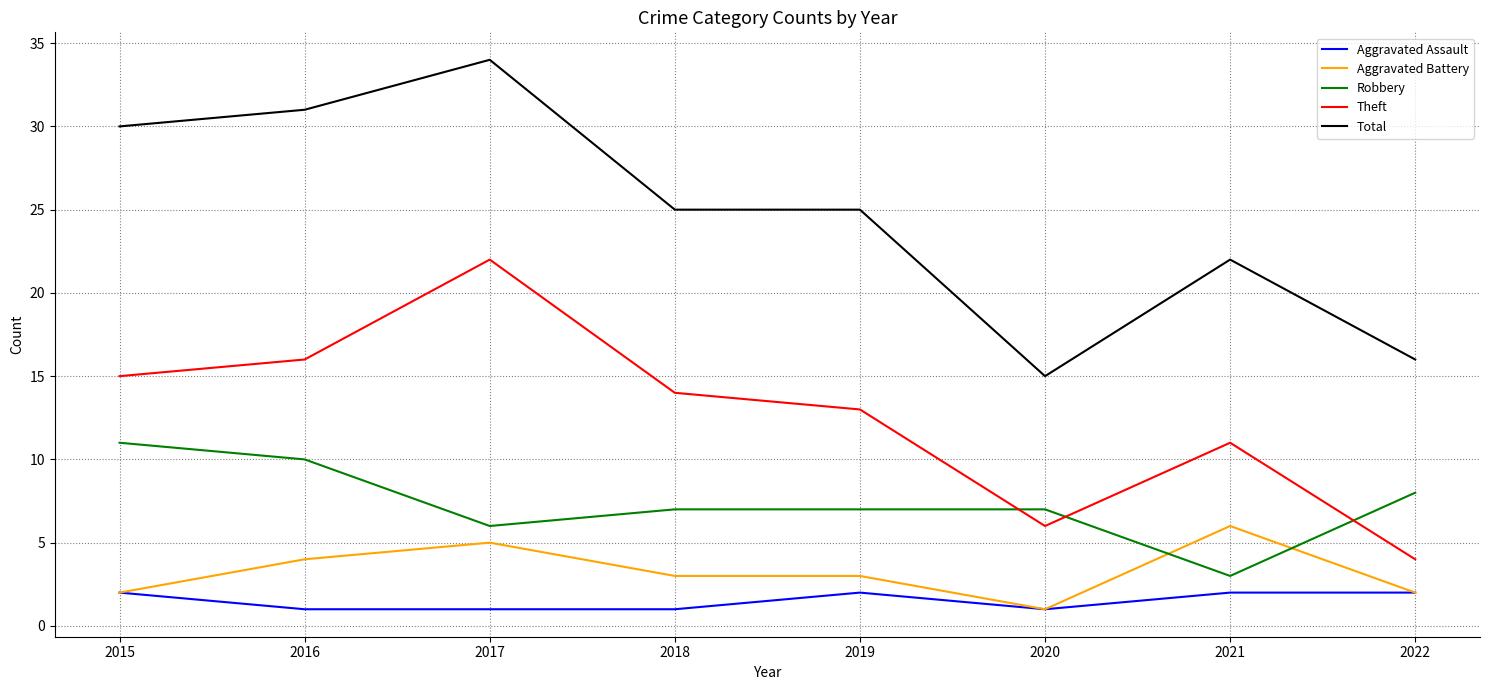

What are all the series names shown in the legend?

Aggravated Assault, Aggravated Battery, Robbery, Theft, Total